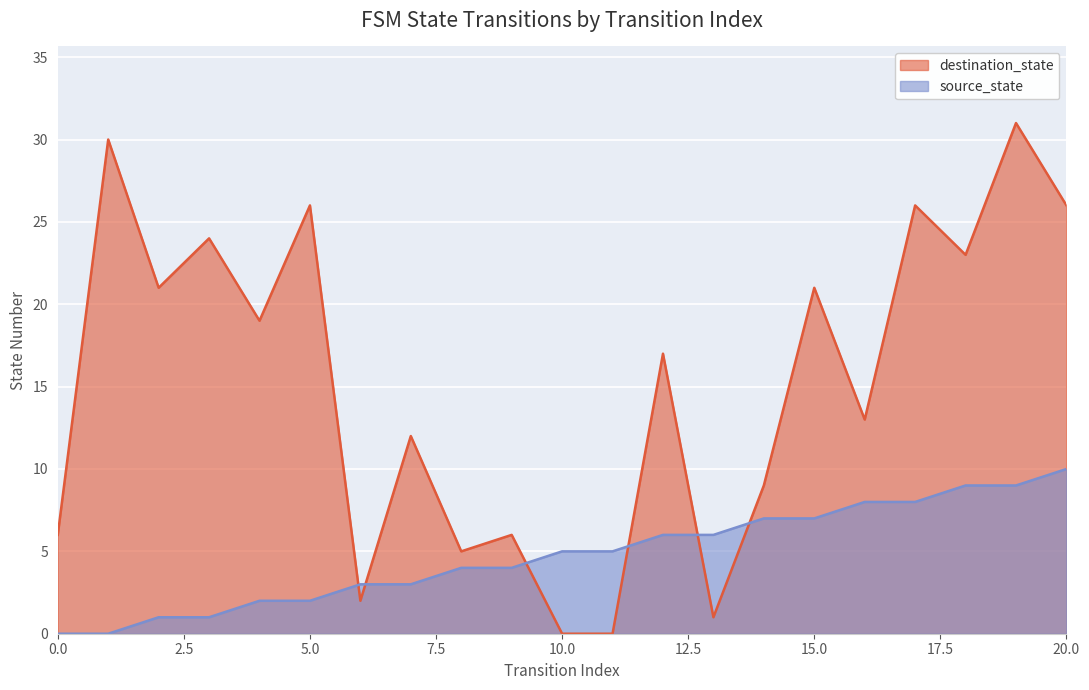

At how many categories does at least one series exceed 10?

13